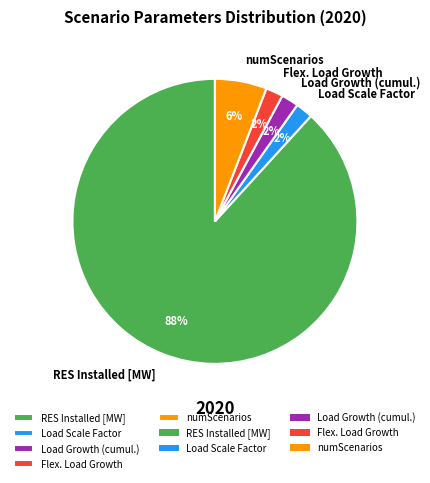

How many segments does this pie chart have?

5